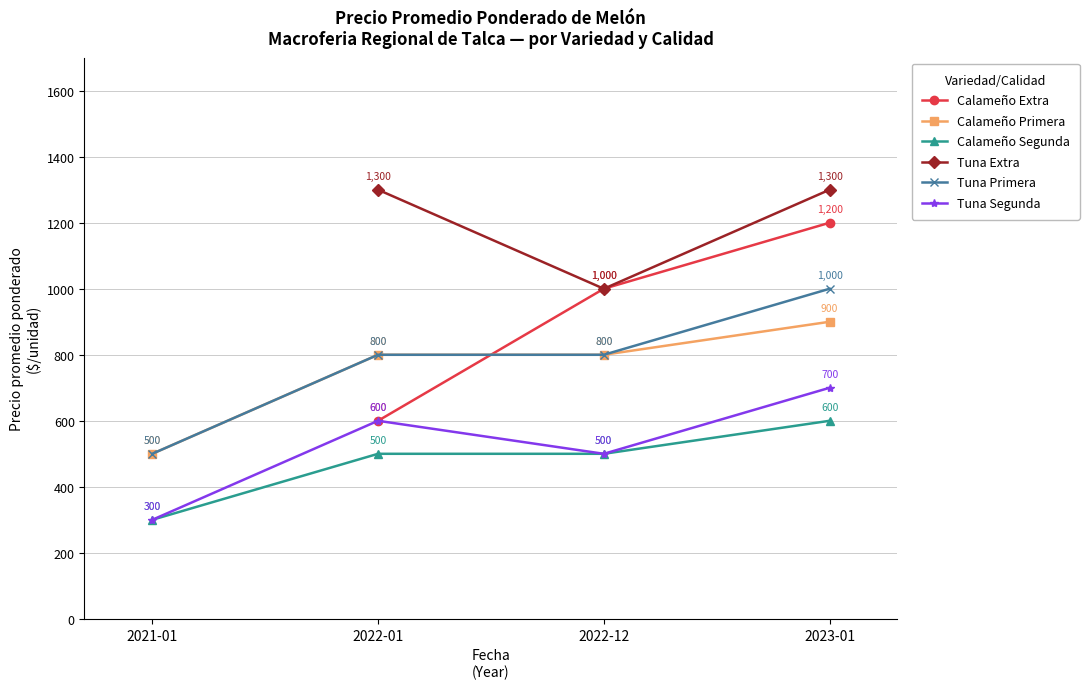

True or false: Tuna Primera and Tuna Segunda intersect in this chart.

False